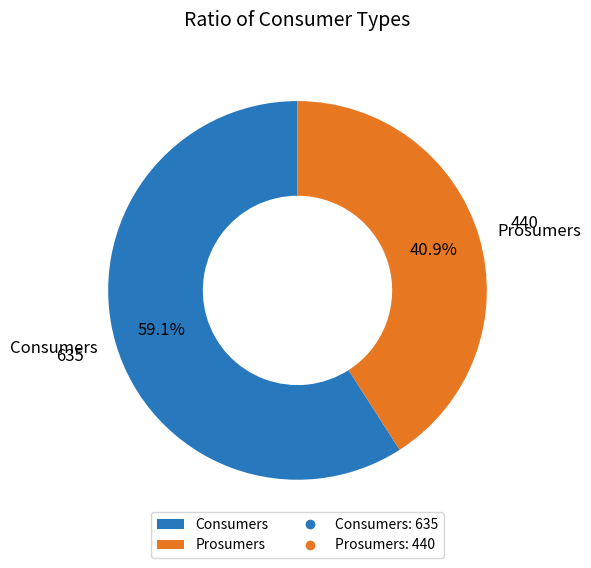

Count the number of slices in the pie.

2